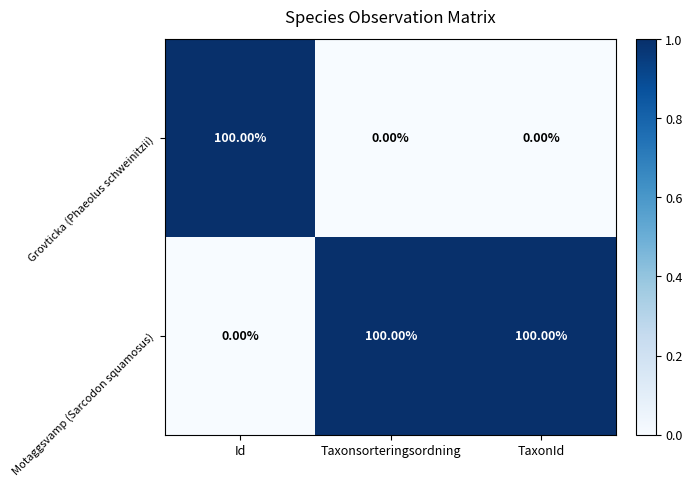

What is the spread (max minus min) of values at TaxonId?

100